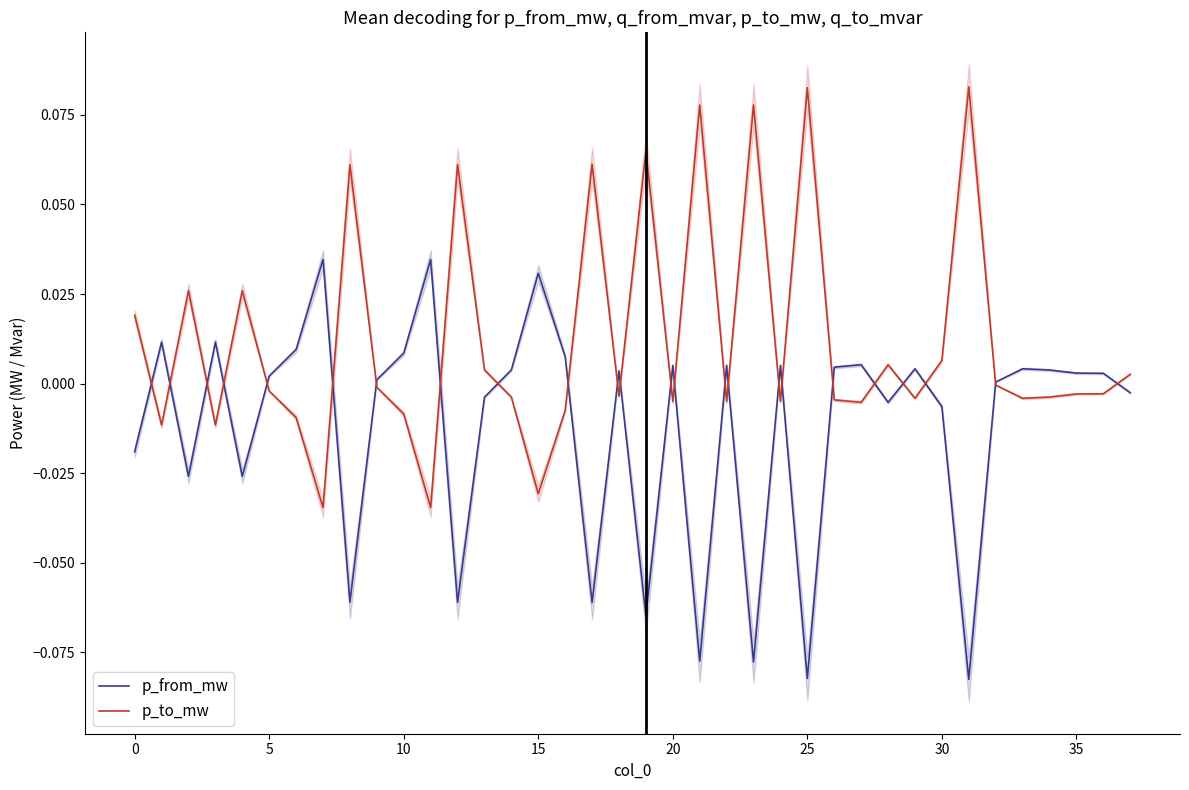

What is the sum of all p_to_mw values?

0.5